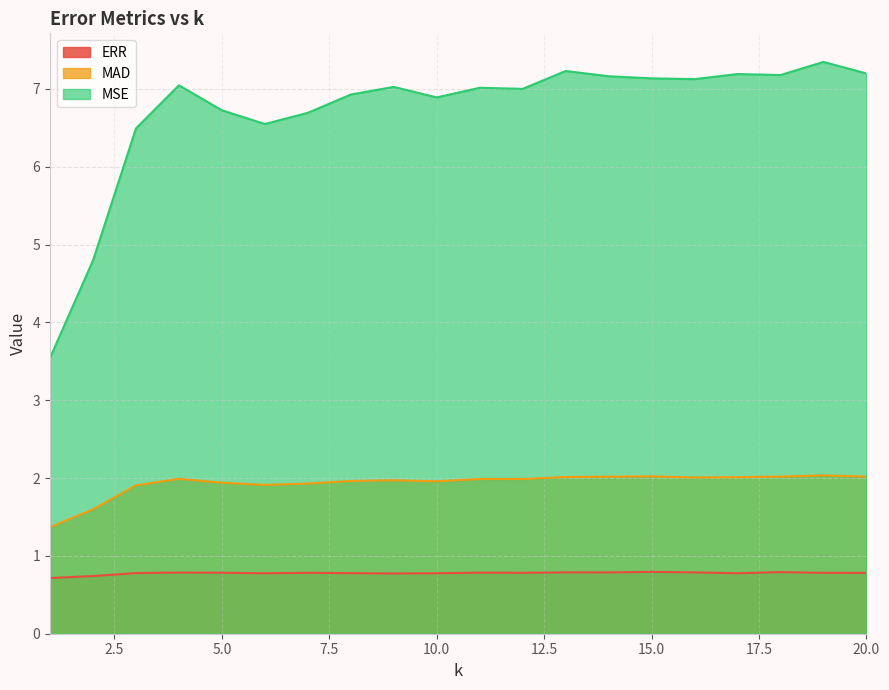

How many values in the MSE series exceed 7?

12